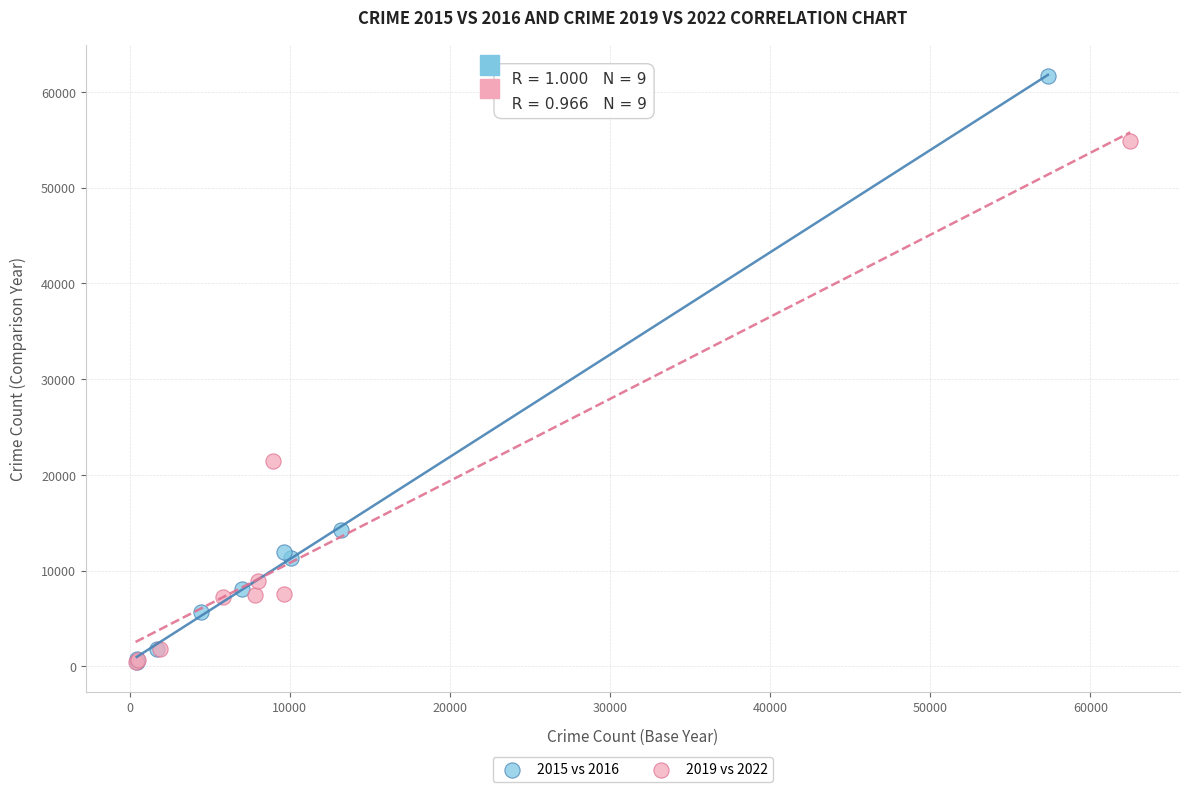

Which series has the widest spread of Y values?

2015 vs 2016